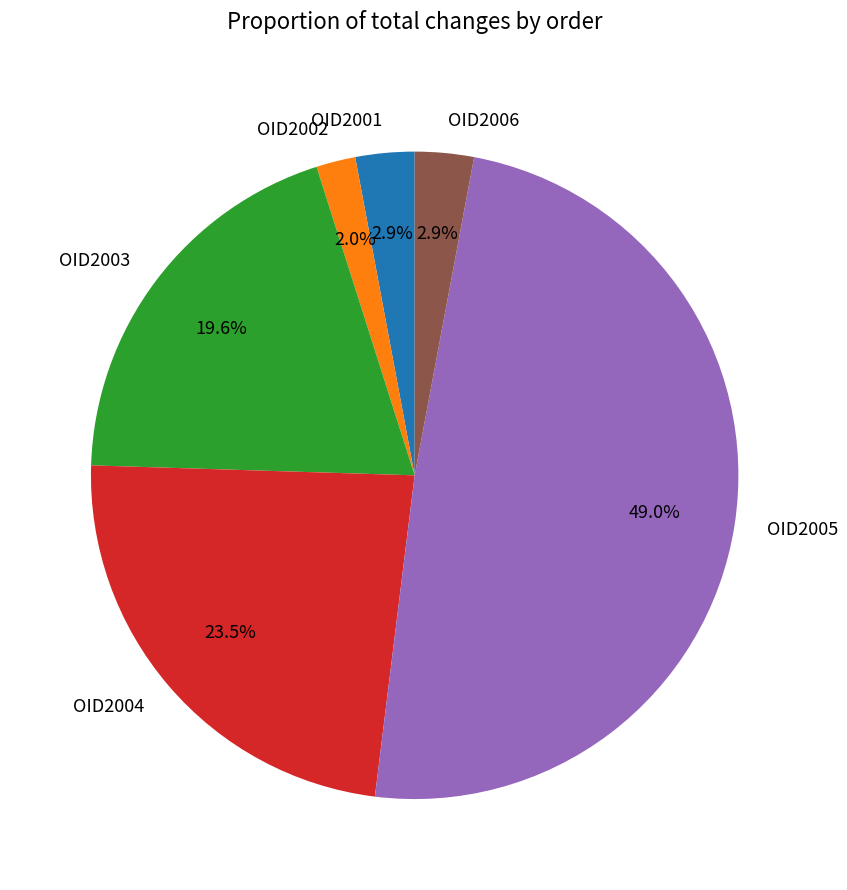

Is there any slice that represents more than half of the pie?

No